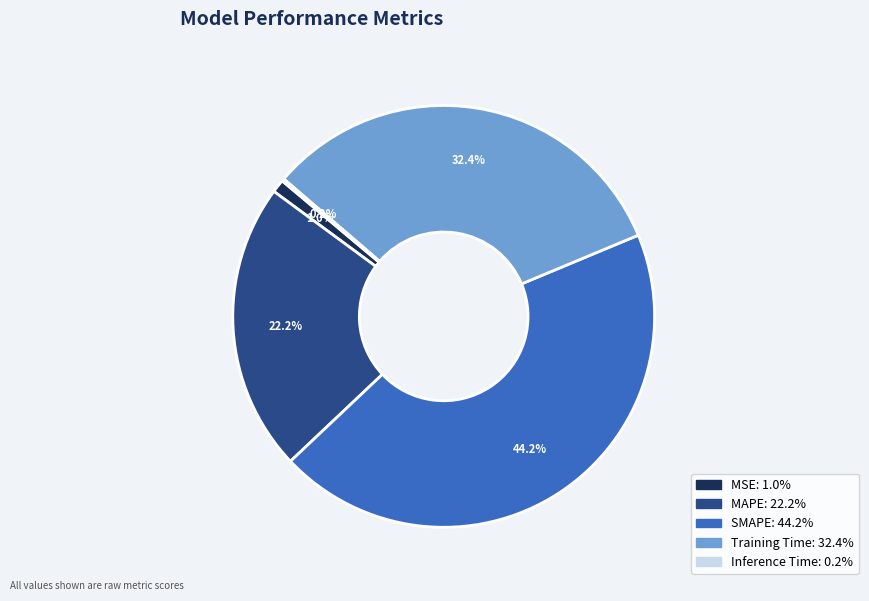

Between Training Time and MSE, which is larger?

Training Time